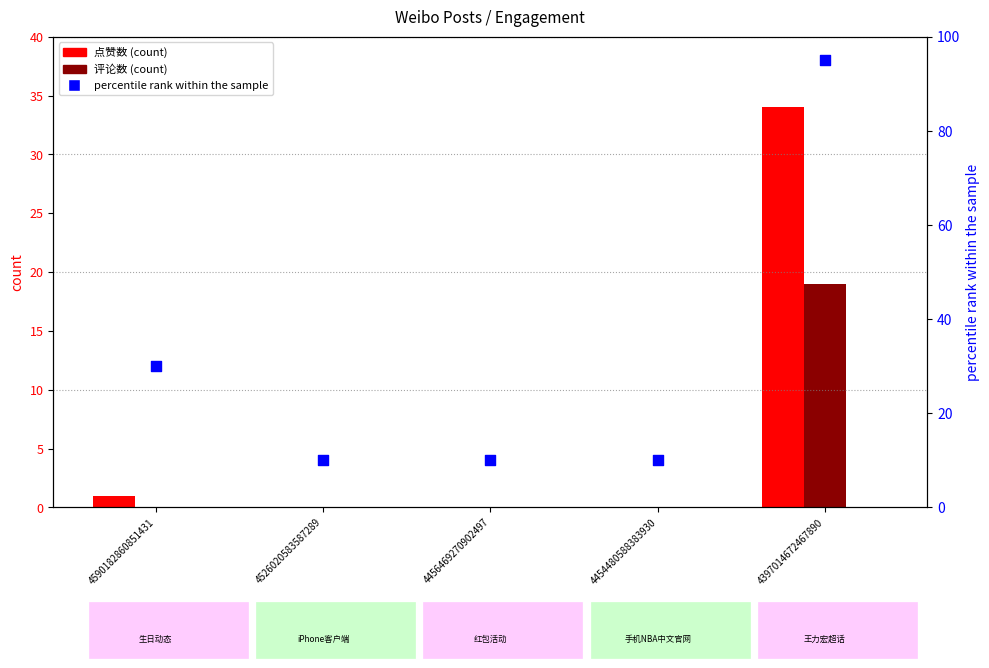

At how many categories does at least one series exceed 30?

1